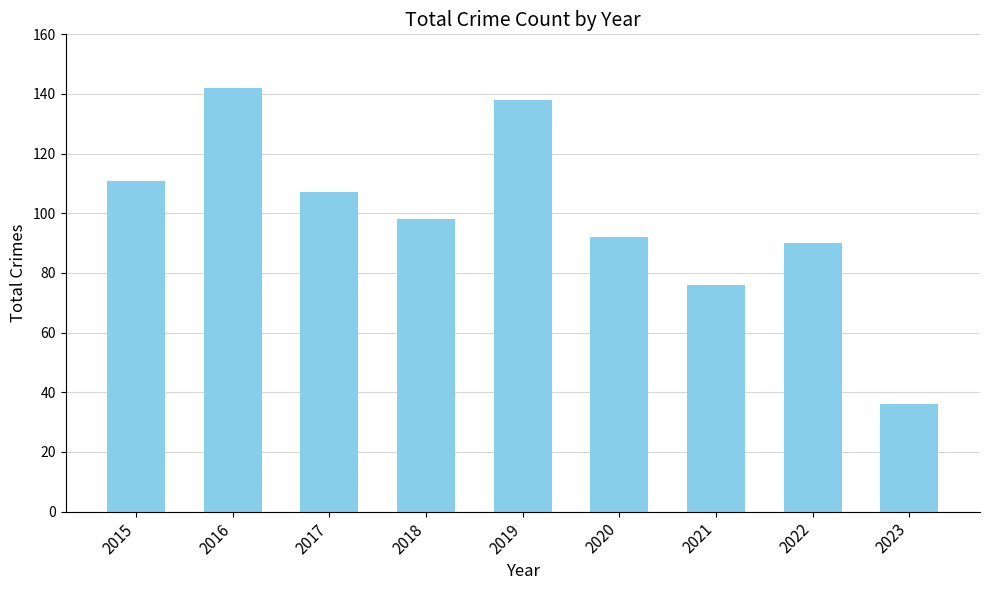

Reading left to right, extract all data points from this chart.

2015=111	2016=142	2017=107	2018=98	2019=138	2020=92	2021=76	2022=90	2023=36